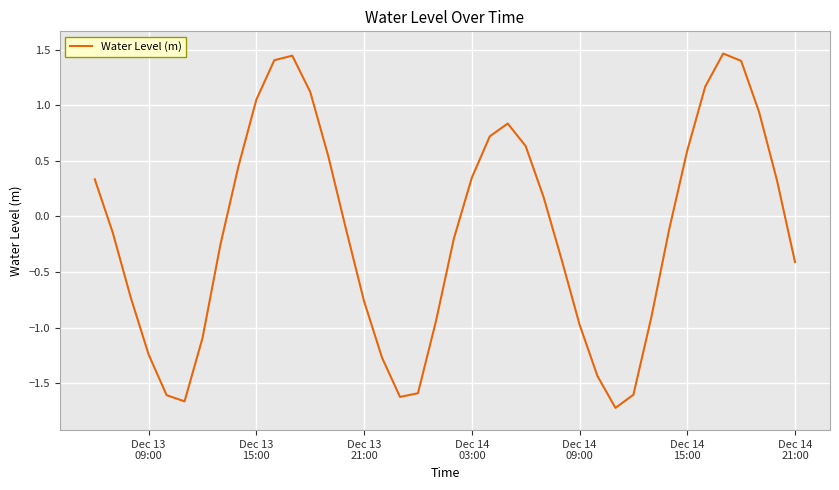

What is the maximum value shown in the chart?

1.5